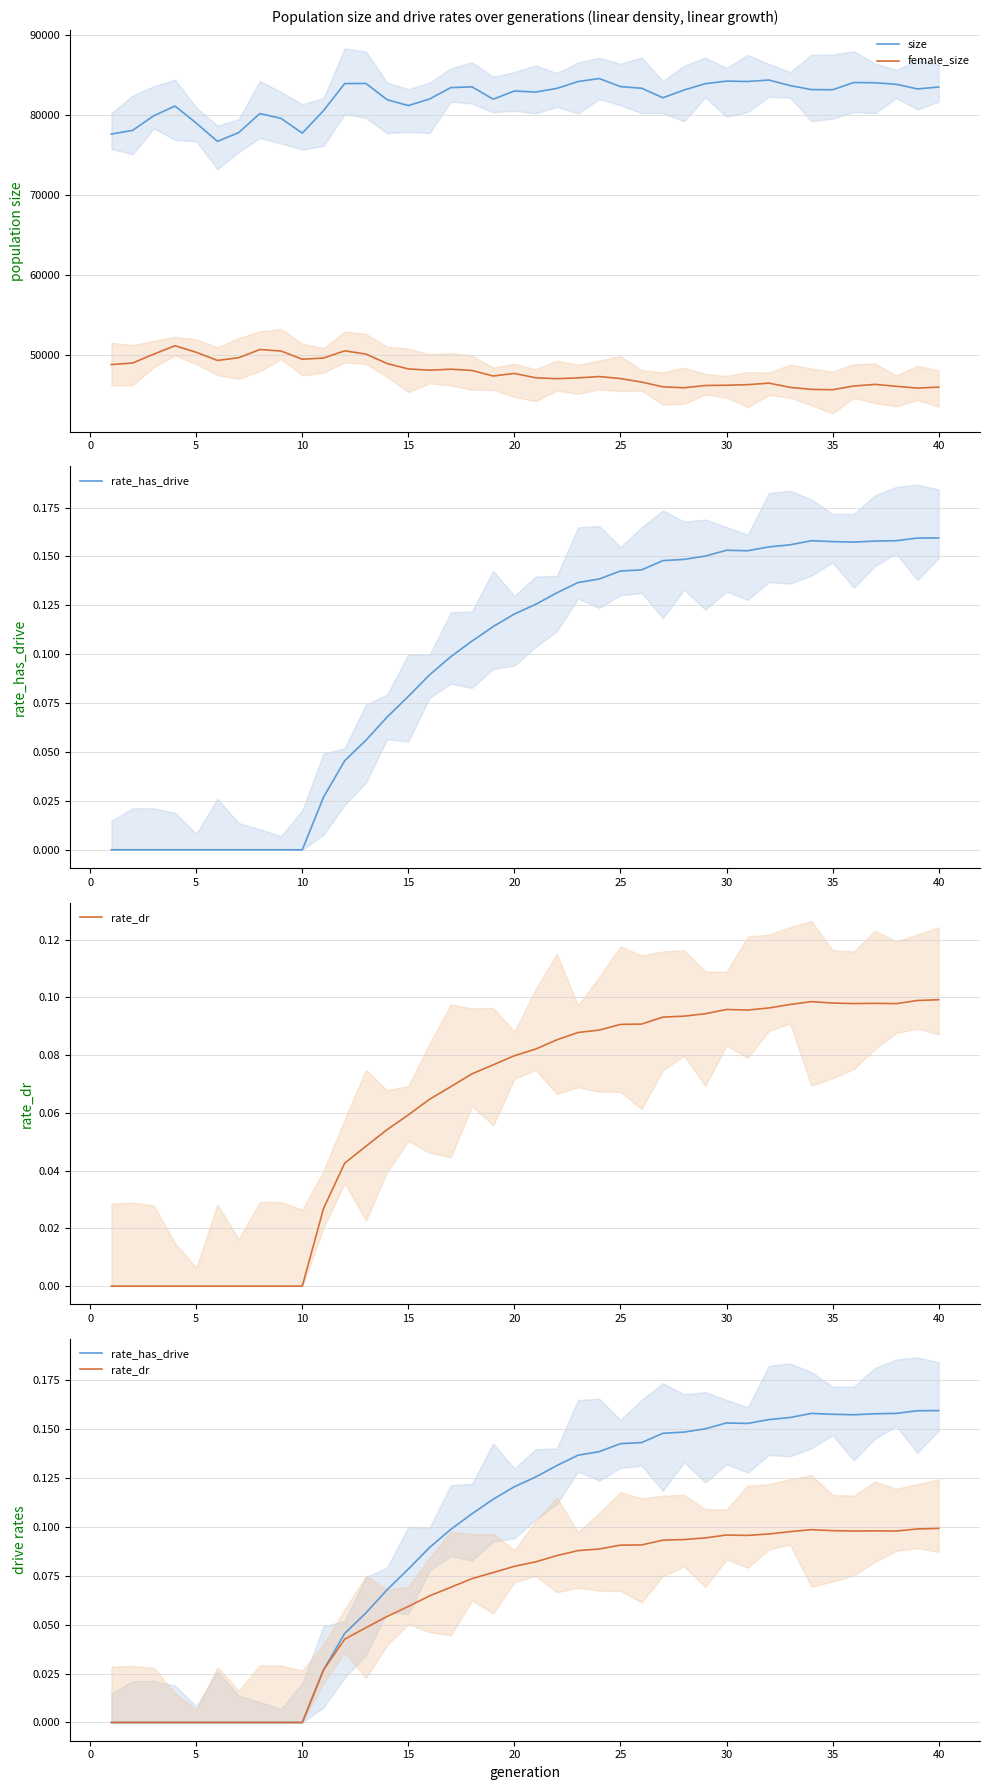

True or false: female_size and size intersect in this chart.

False